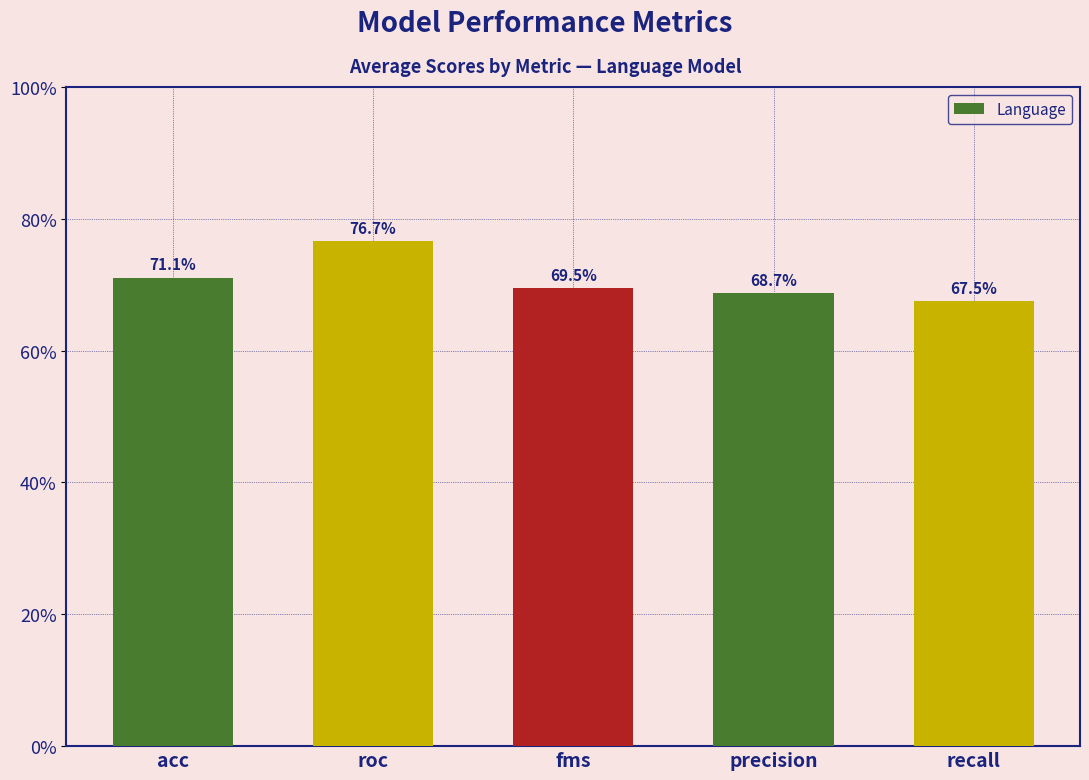

Does the chart contain any negative values?

No